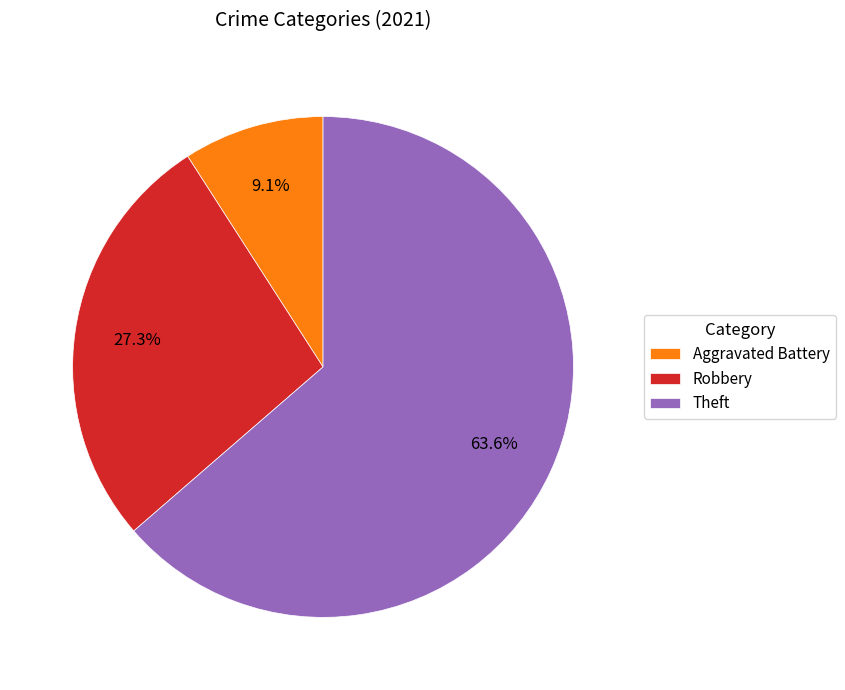

The Robbery slice represents 12% of the pie. True or false?

False